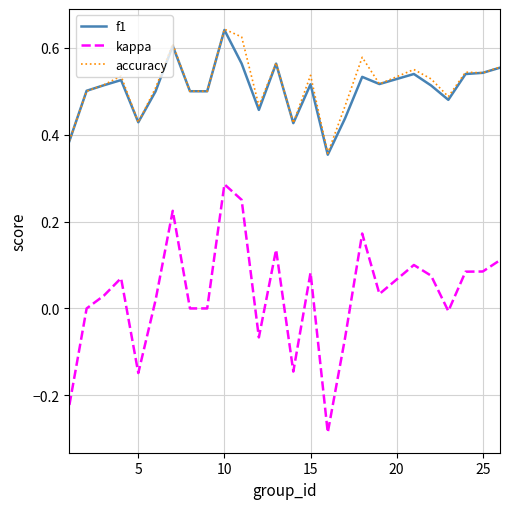

True or false: kappa and accuracy cross at least once.

False